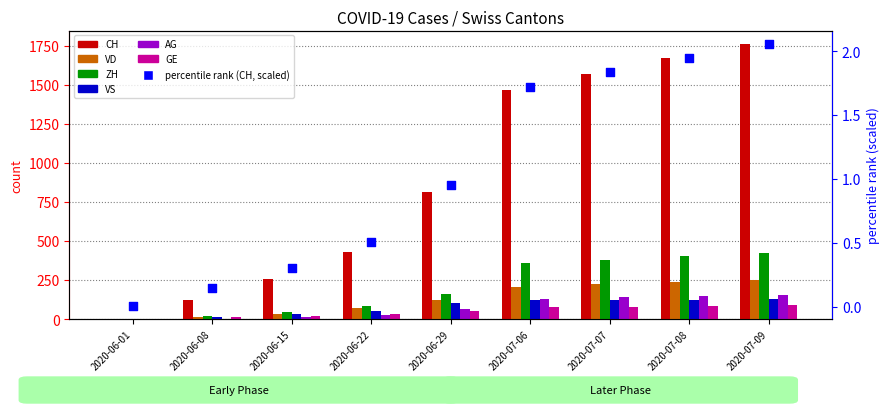

What is the total value across all series at 2020-07-06?

2365